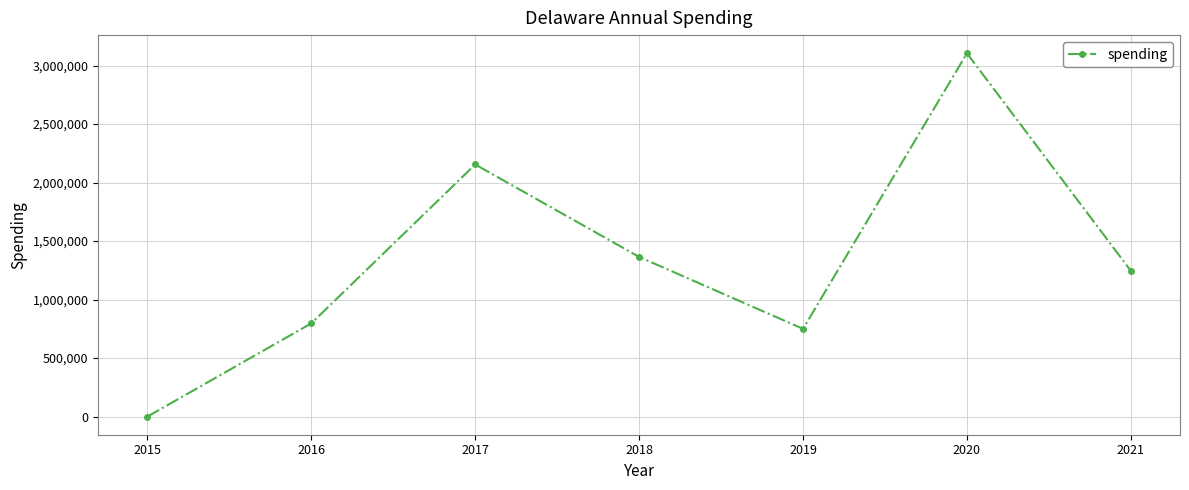

Rank the categories by value from lowest to highest.

2015, 2019, 2016, 2021, 2018, 2017, 2020